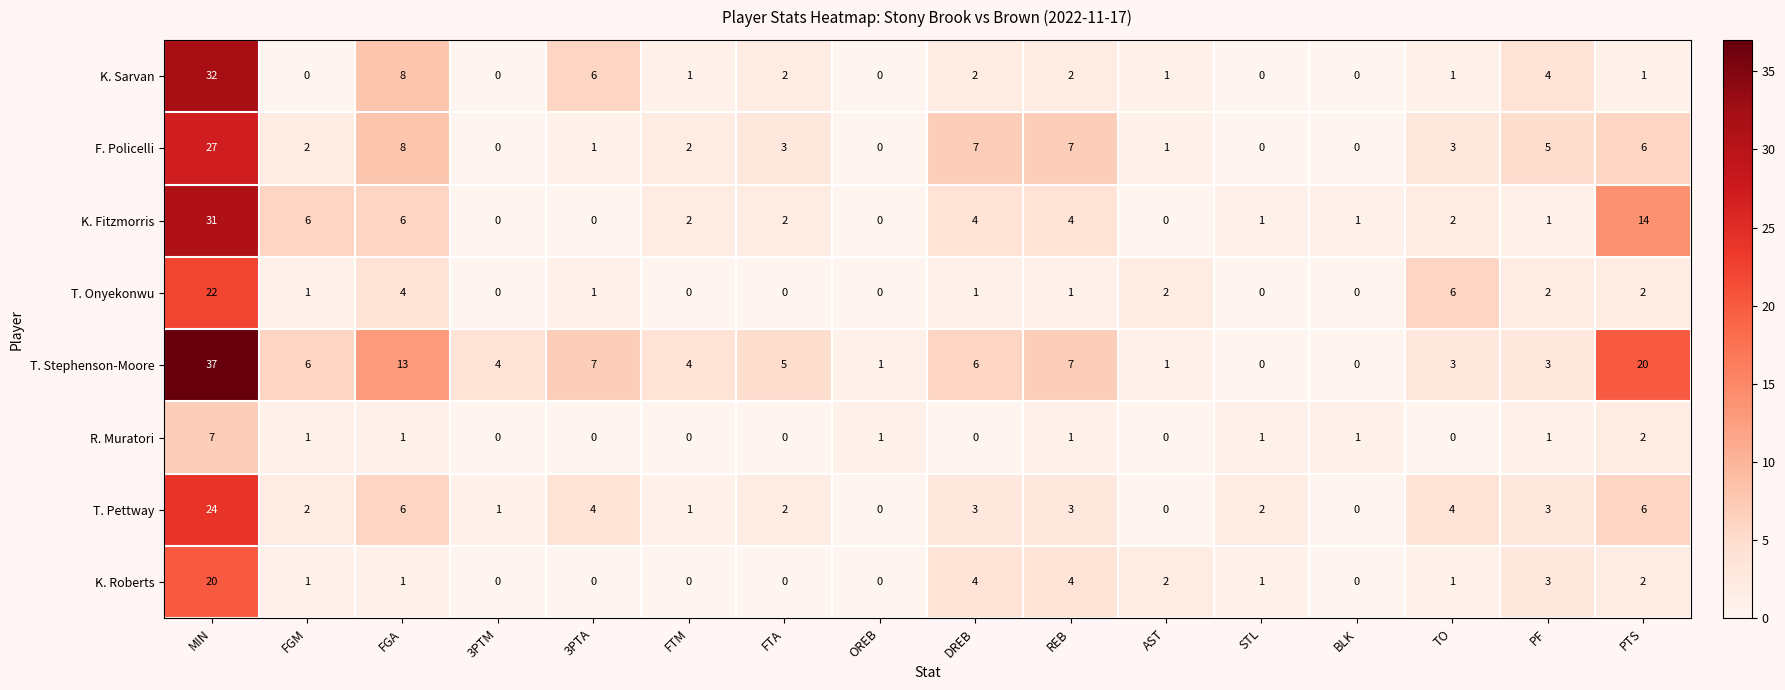

What is the sum of all R. Muratori values?

16